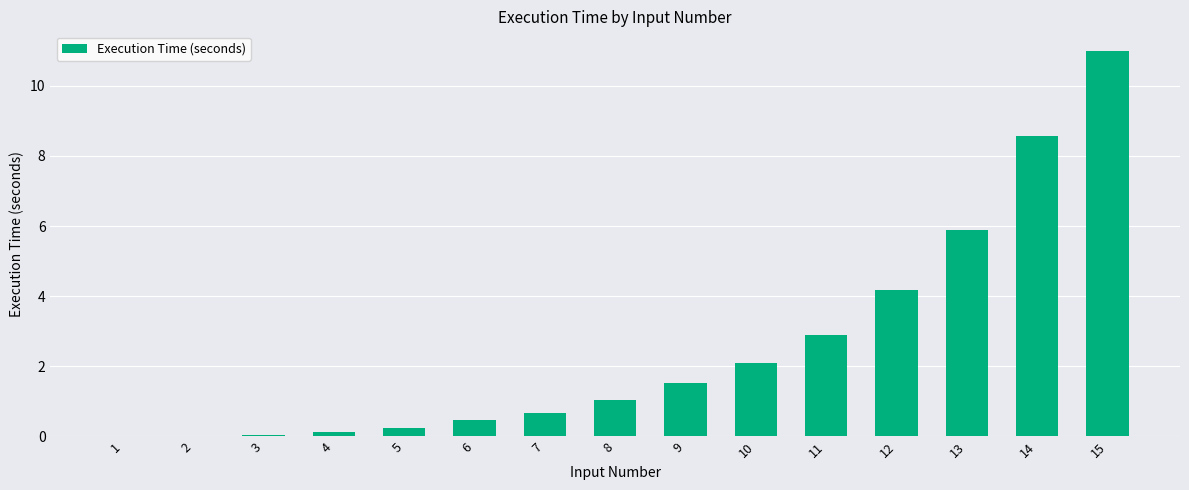

The value at 9 is 0.4. True or false?

False